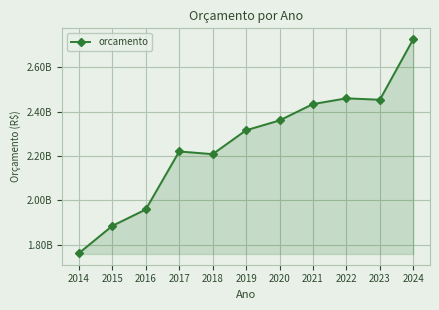

Does the chart have visible grid lines?

Yes